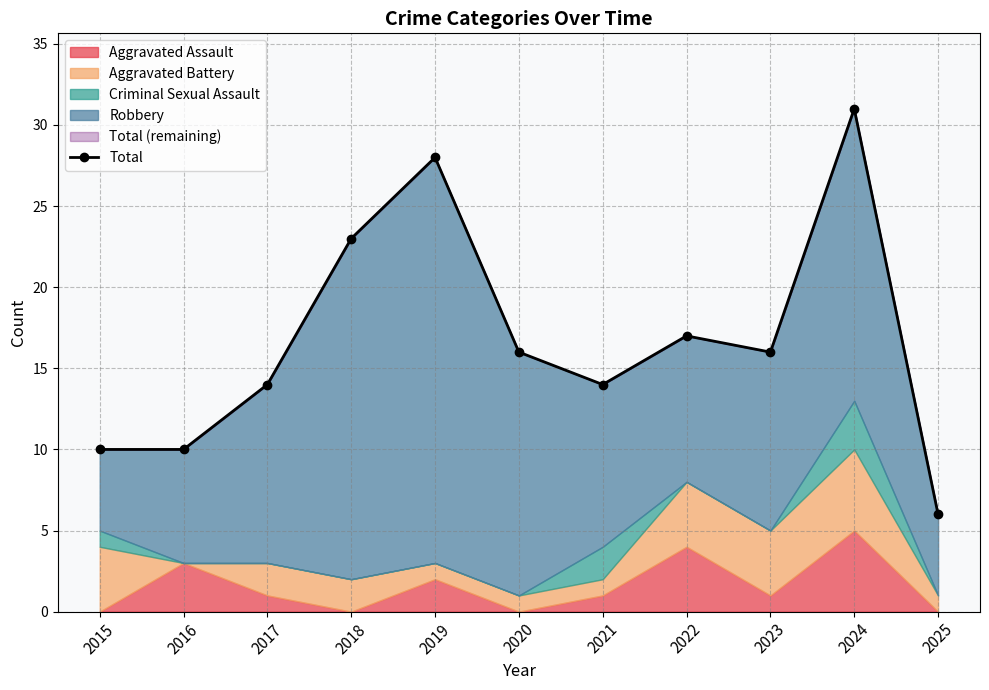

Which category has the lowest value across all series?

2025